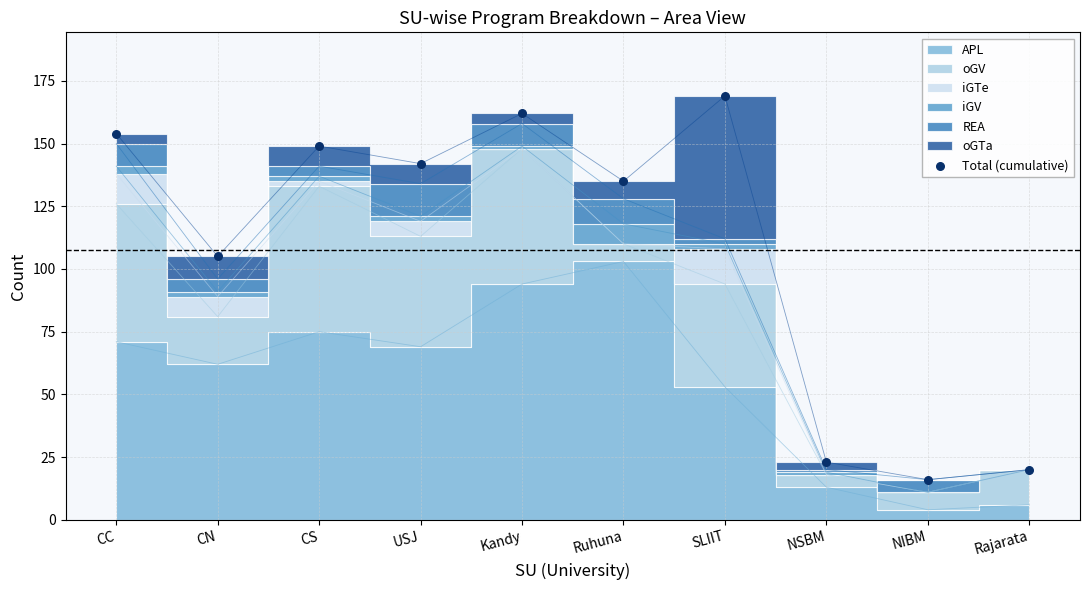

What Y value in the scatter plot is closest to 92?

105